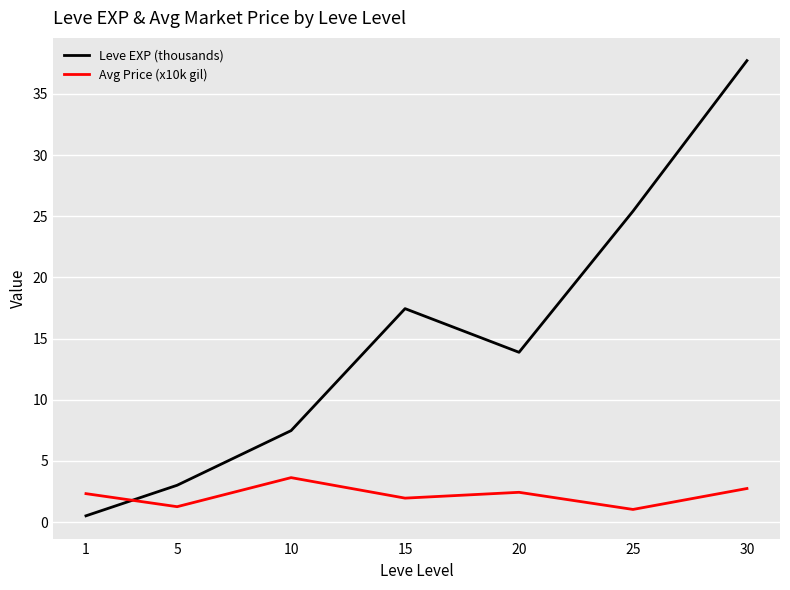

The Leve EXP (thousands) series shows 24.6 at 20. True or false?

False